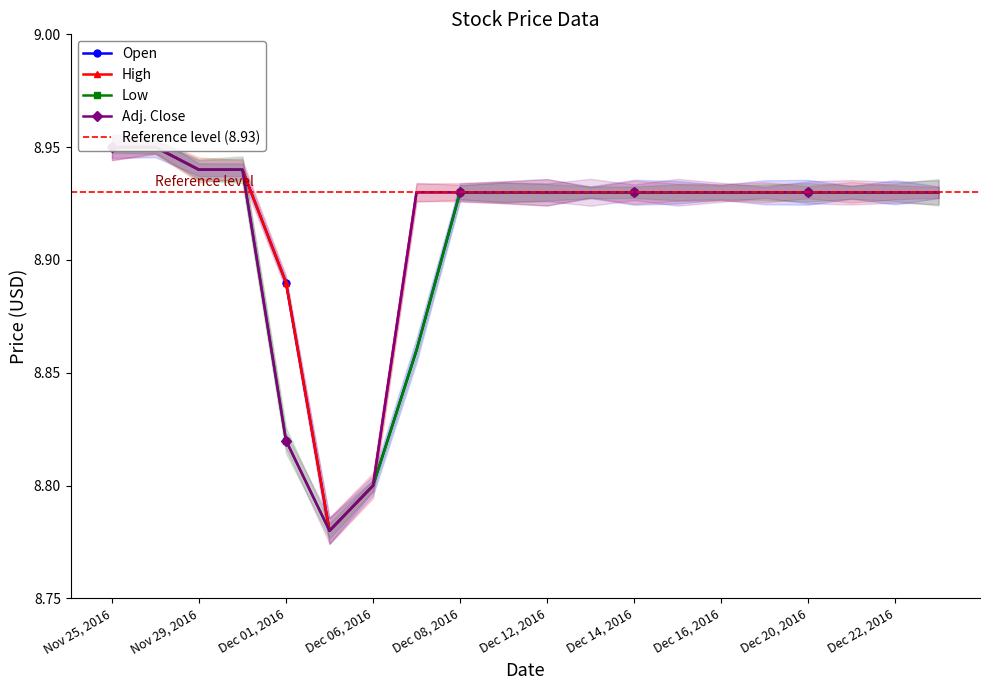

What position from the right is Dec 19, 2016?

5